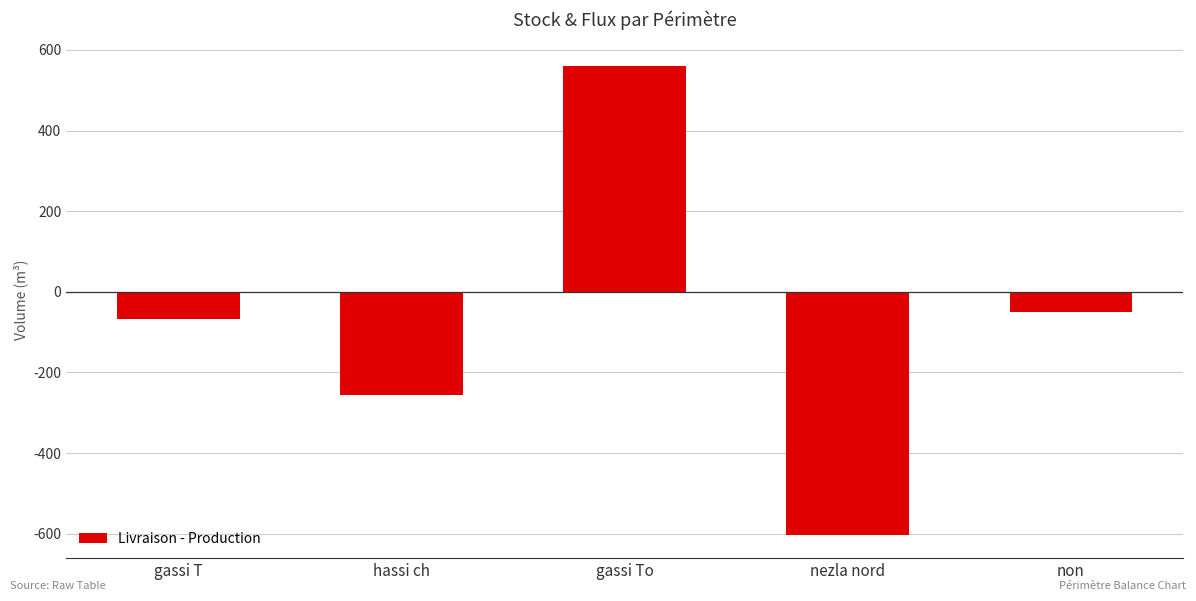

What is the value of the 1st bar from the left?

-67.5